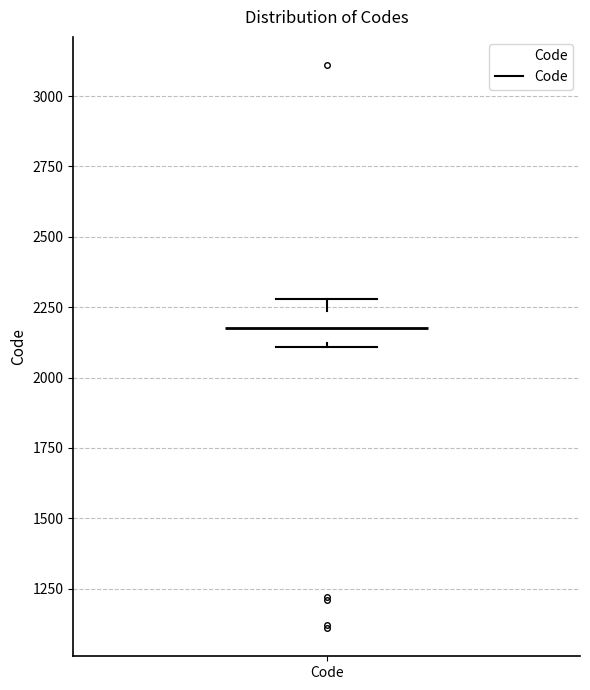

Transcribe this box plot: give where the median line is, the range the box spans, and where the two whiskers end, as read against the y-axis. The values are not printed on the chart, so give them approximately, as read against the axis.

median 2200, box 2100 to 2250, whiskers 2100 to 2300